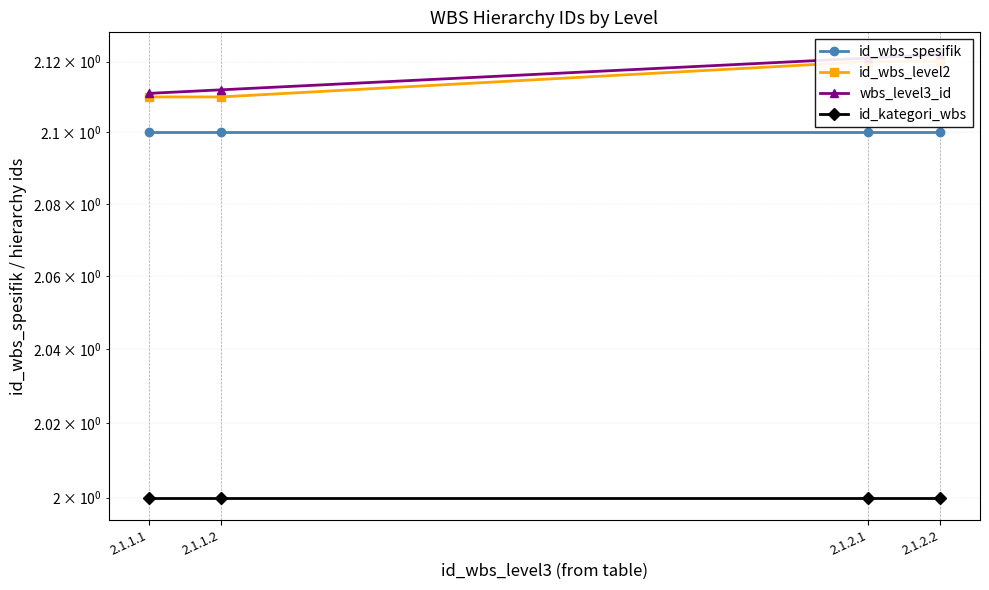

At which category does the chart reach its peak across all series?

2.1.2.2